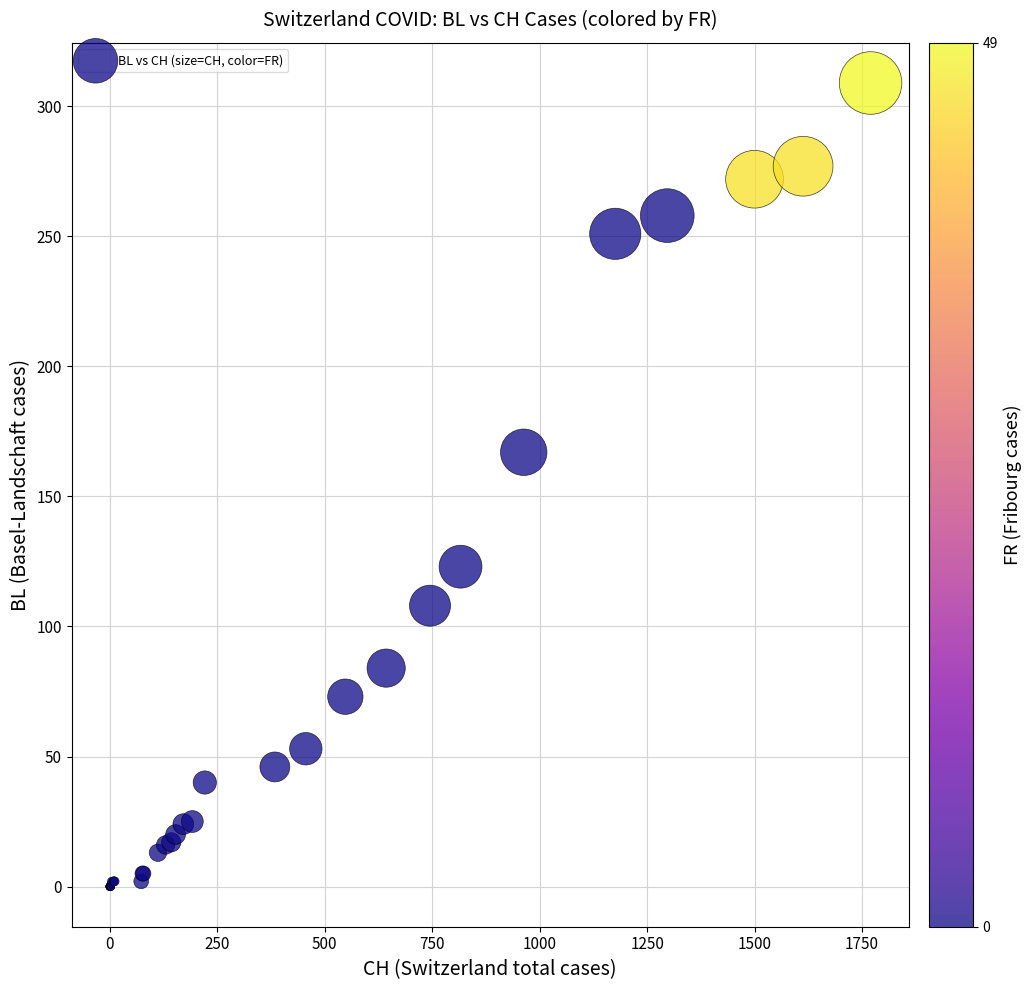

What Y value in the scatter plot is closest to 154?

167